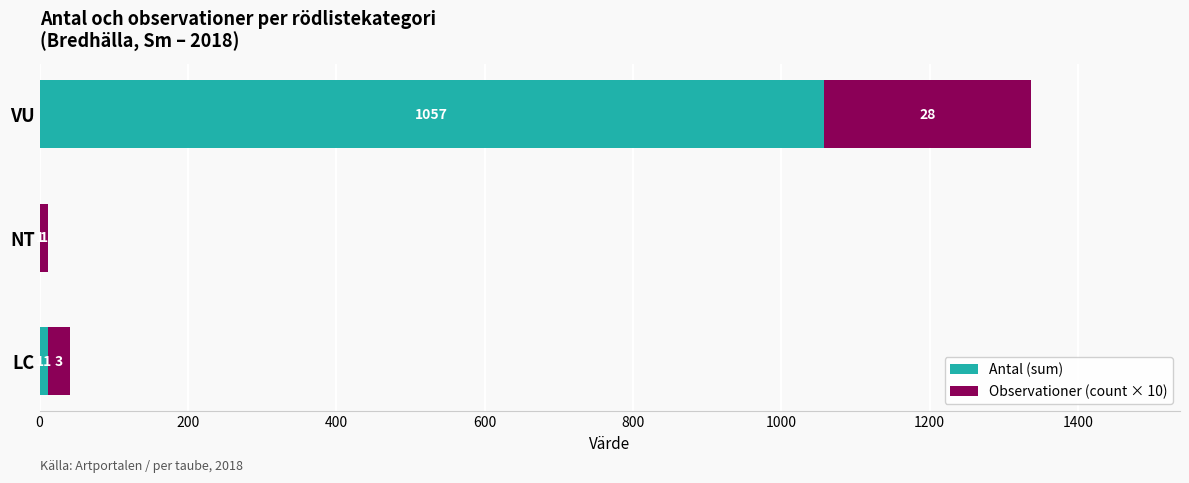

The Antal (sum) series shows 11 at LC. True or false?

True